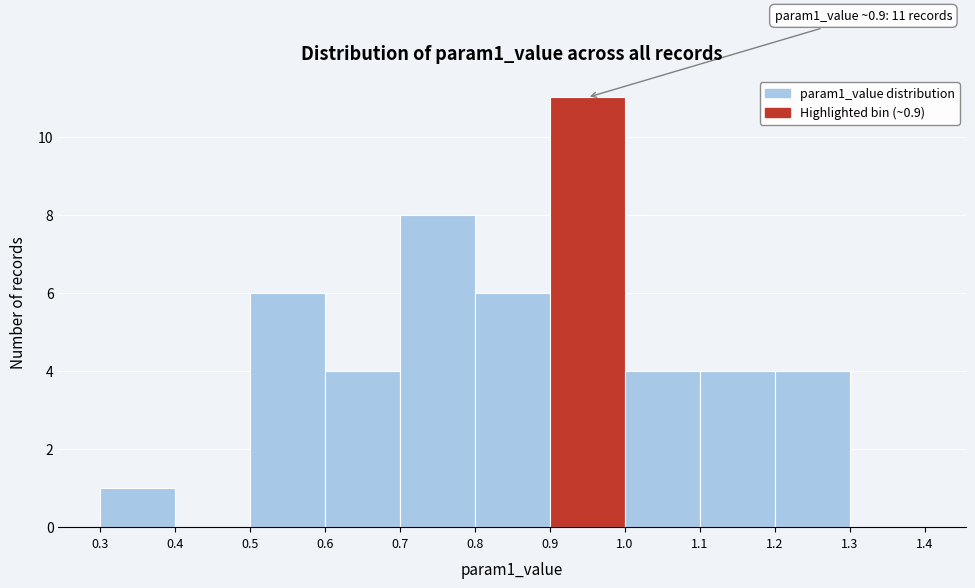

Over which range of the x-axis is the bar tallest?

0.9 to 1.0